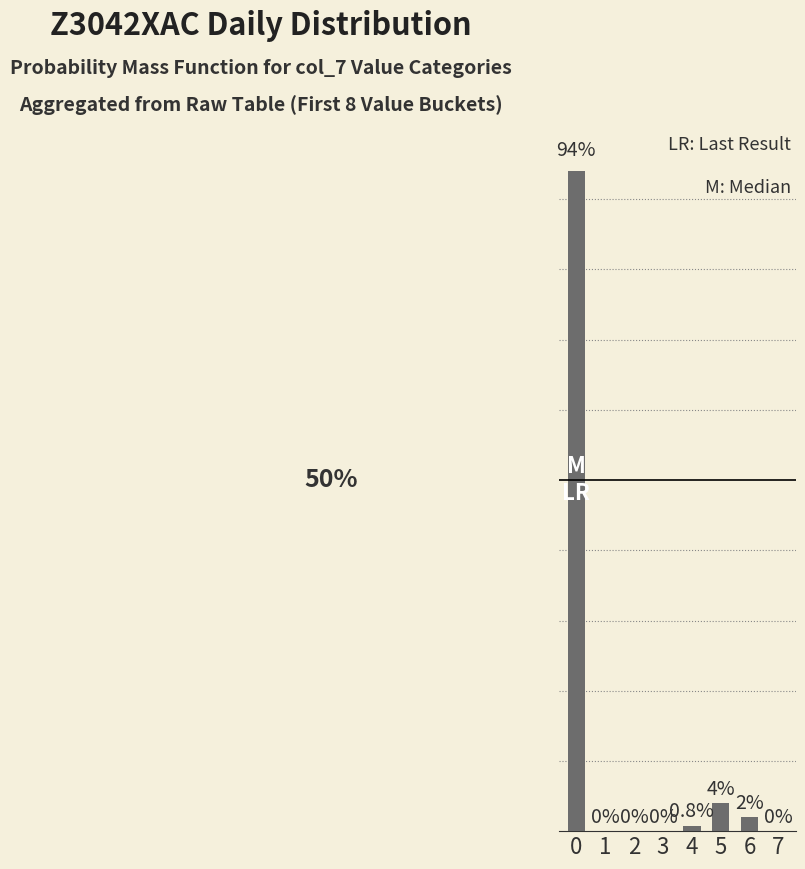

What is the change in value from 4 to 7?

-0.8